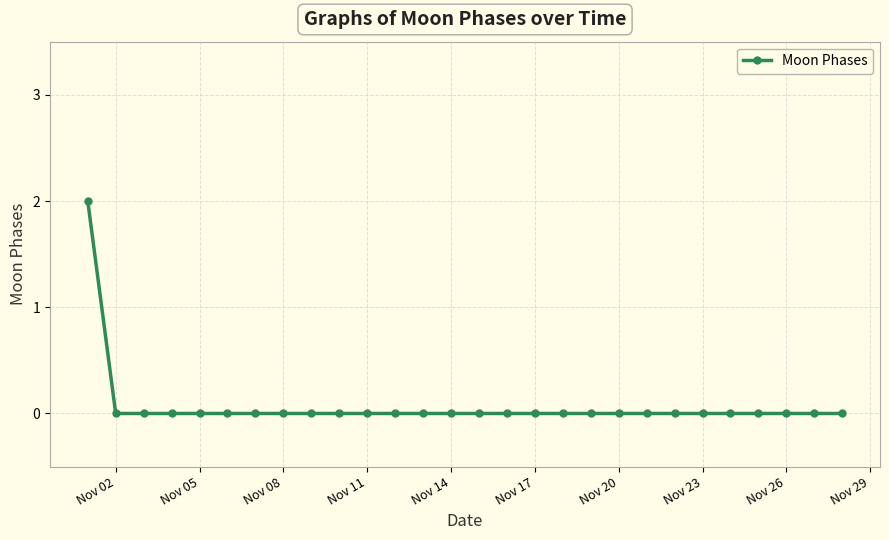

Count the number of data series in this chart.

1